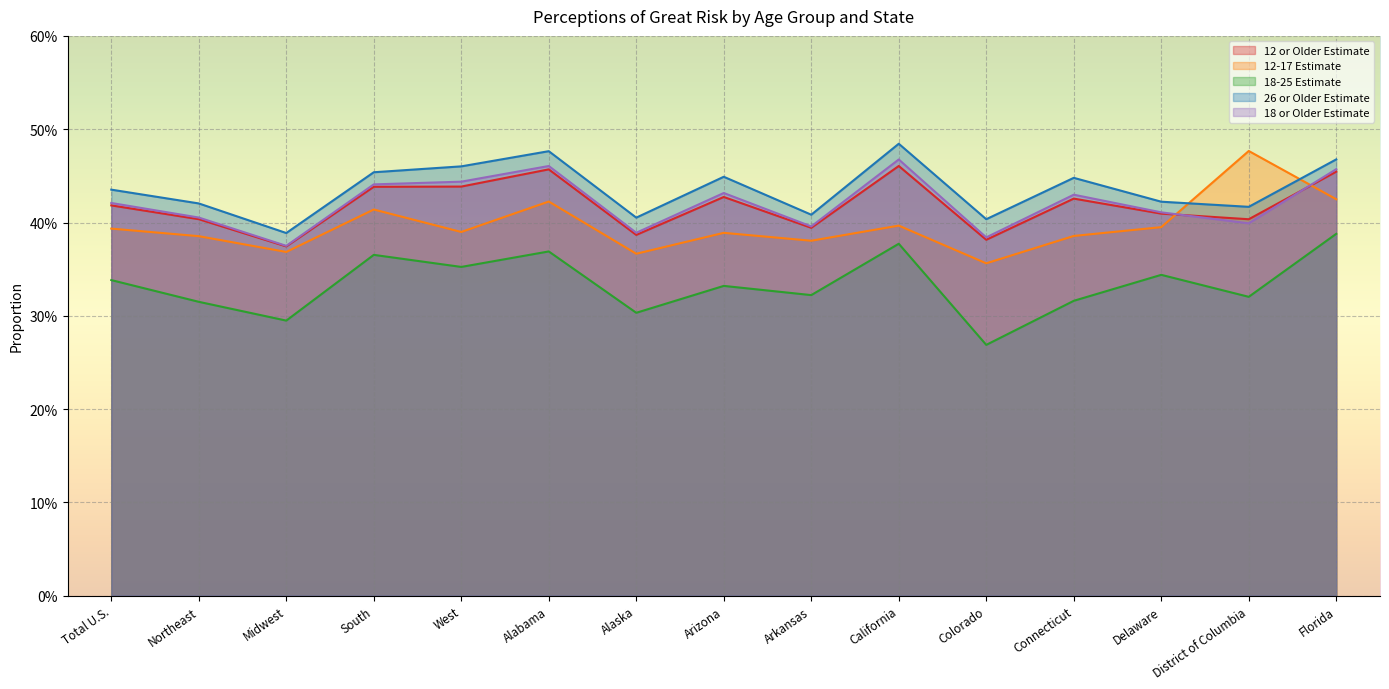

Does the chart display data point markers on the line(s)?

No